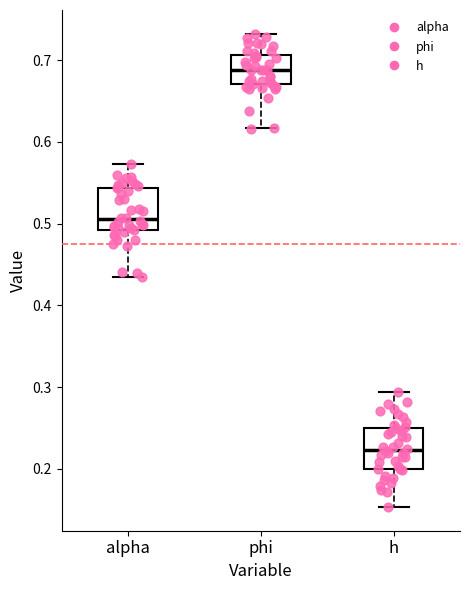

Where is the upper edge of the box for phi on the y-axis? The values are not printed on the chart, so give them approximately, as read against the axis.

0.71